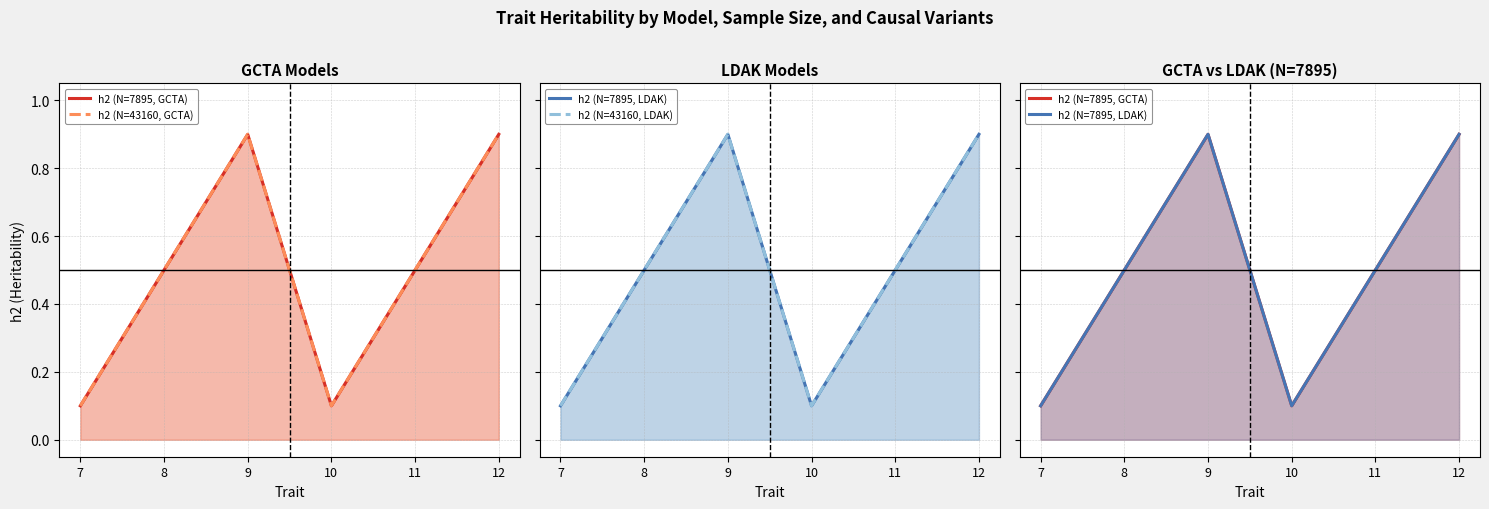

What are all the series names shown in the legend?

h2 (N=7895, GCTA), h2 (N=43160, GCTA), h2 (N=7895, LDAK), h2 (N=43160, LDAK)